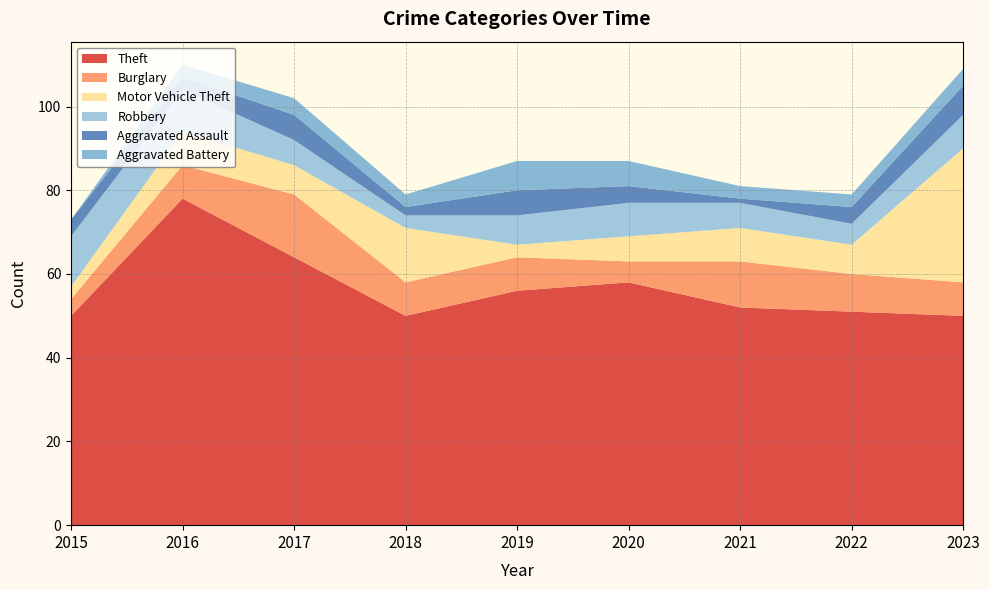

Reading left to right, extract all data points from this chart.

Theft: 50	78	64	50	56	58	52	51	50
Burglary: 4	8	15	8	8	5	11	9	8
Motor Vehicle Theft: 3	8	7	13	3	6	8	7	32
Robbery: 12	10	6	3	7	8	6	5	8
Aggravated Assault: 4	3	6	2	6	4	1	4	7
Aggravated Battery: 0	3	4	3	7	6	3	3	4